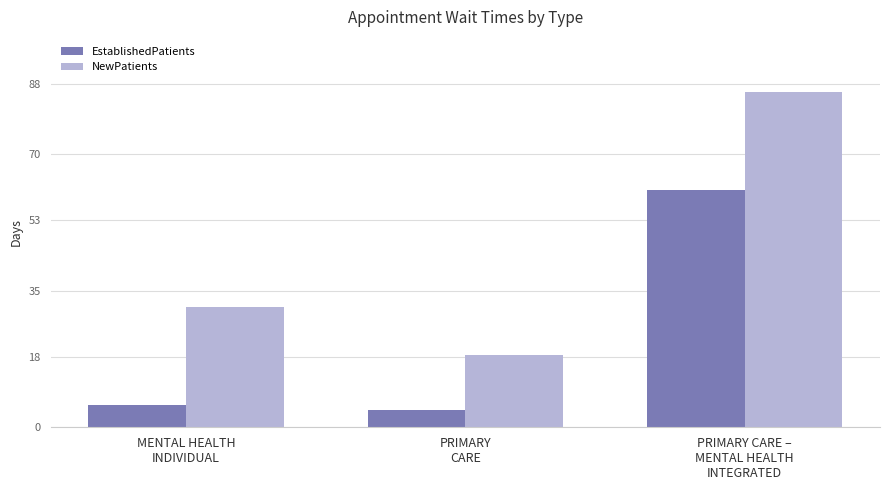

What is the approximate value of EstablishedPatients at PRIMARY CARE –
MENTAL HEALTH
INTEGRATED?

60.8